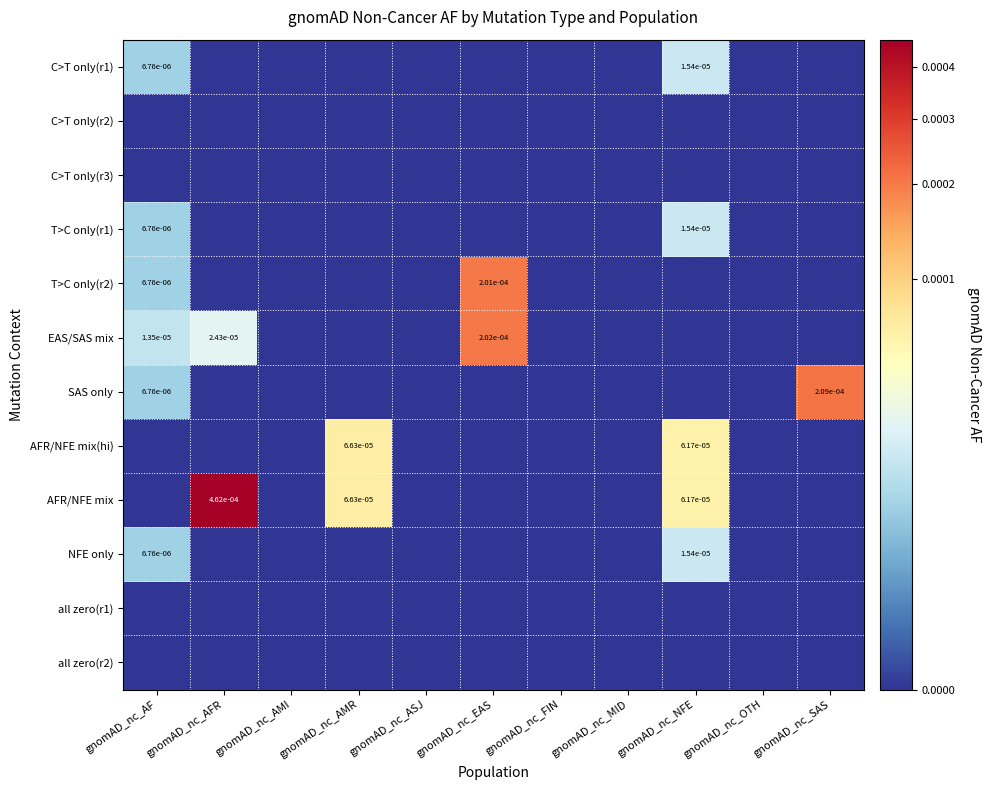

Count the number of categories in the chart.

11